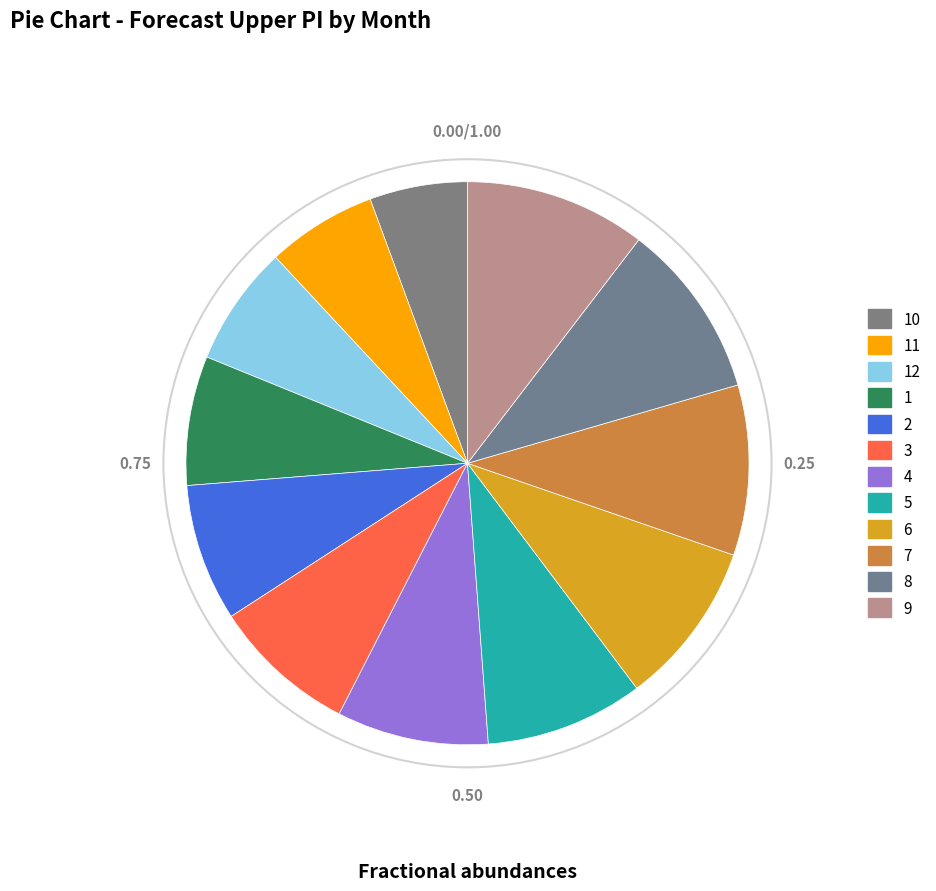

Count the number of slices in the pie.

12